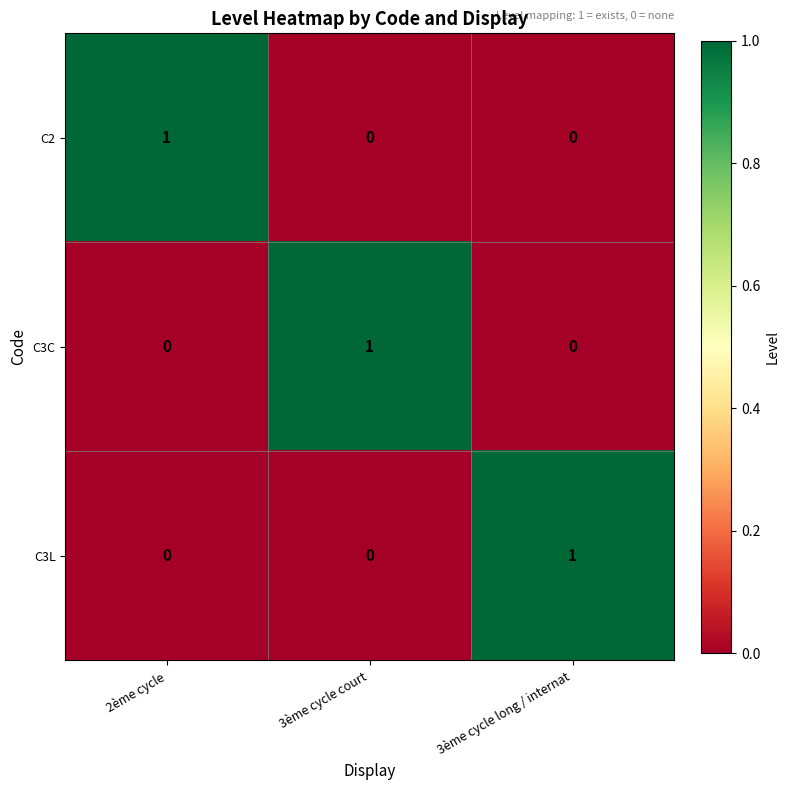

At how many categories does at least one series exceed 0?

3